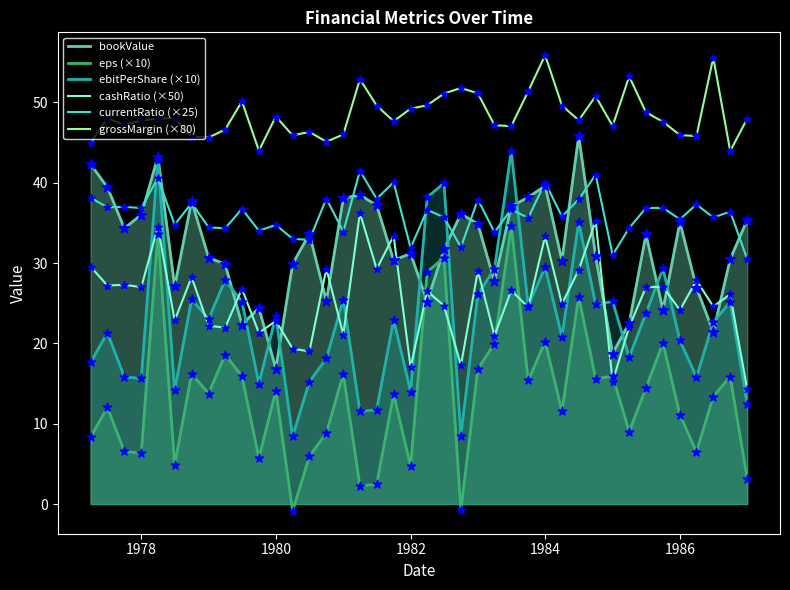

At how many categories does at least one series exceed 10?

40